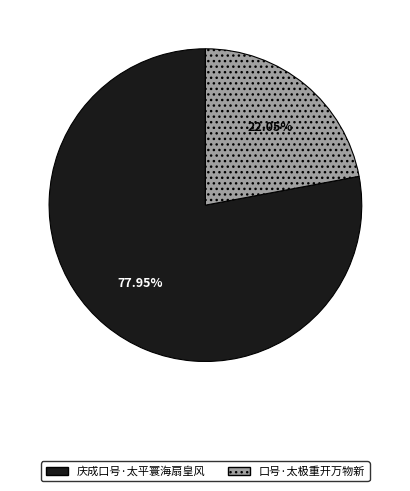

What is the majority slice?

庆成口号·太平寰海扇皇风